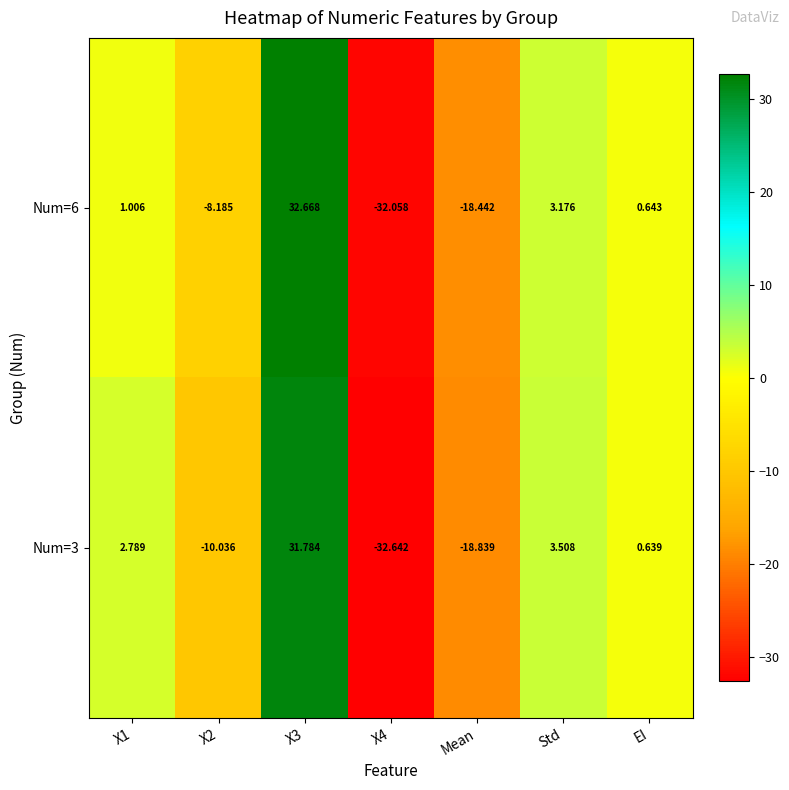

At which category is the sum across all series the highest?

X3